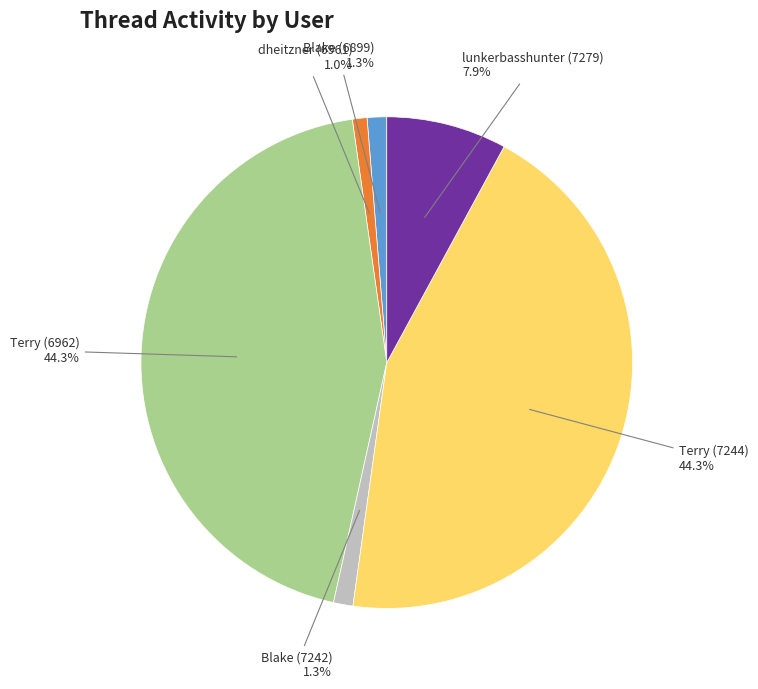

Does Terry (6962) account for over 50% of the chart?

No